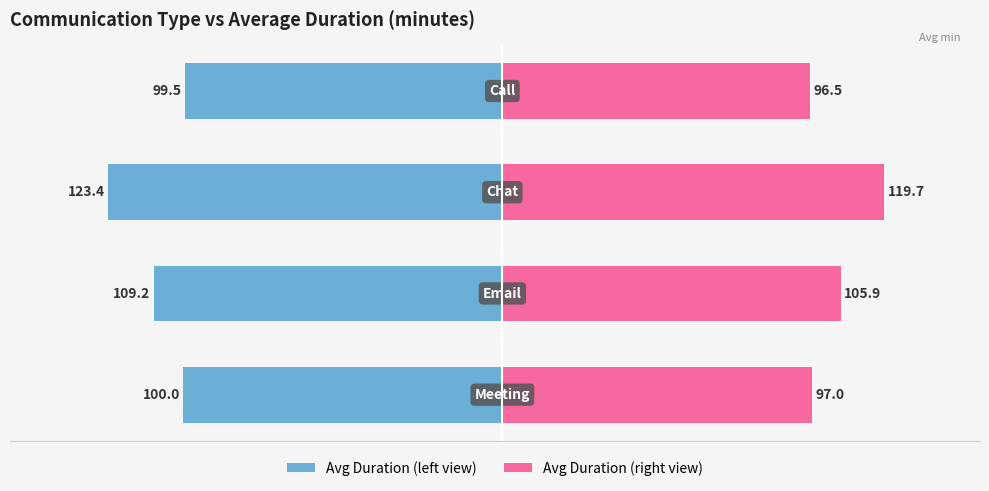

Between −50 and −100, which is larger?

−50